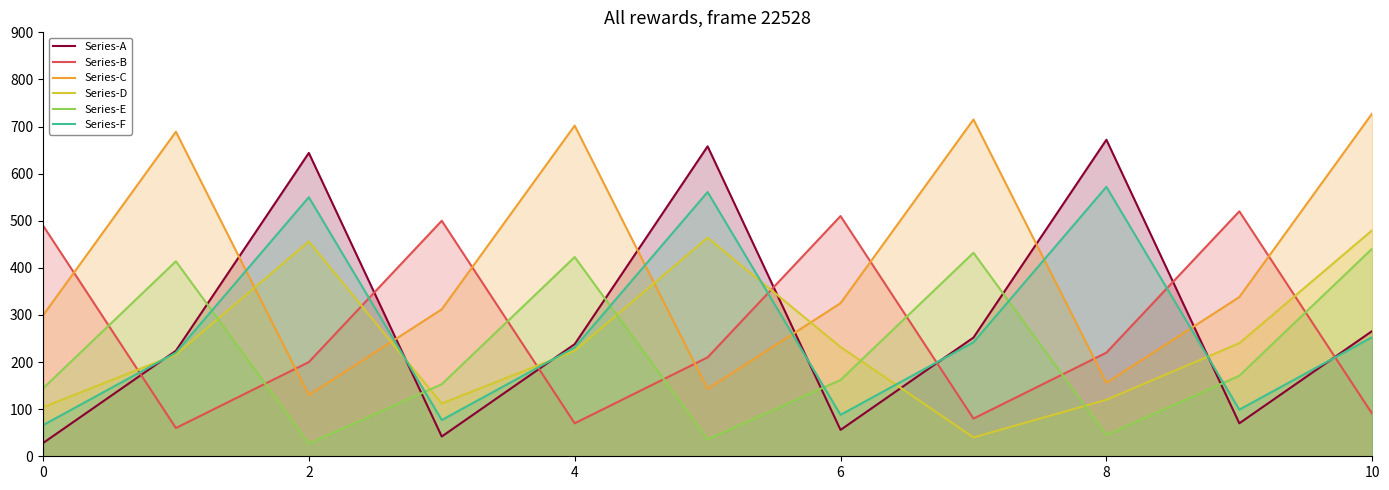

Which series ends up on top after the final intersection of Series-C and Series-D?

Series-C